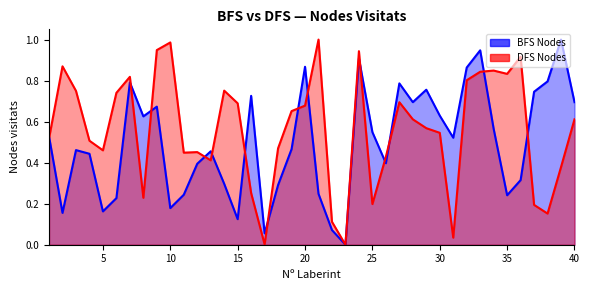

What are all the series names shown in the legend?

BFS Nodes, DFS Nodes